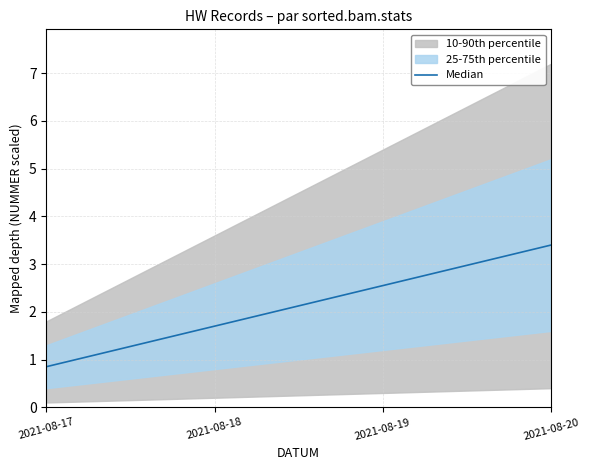

Which category has the highest value in the Median series?

2021-08-20